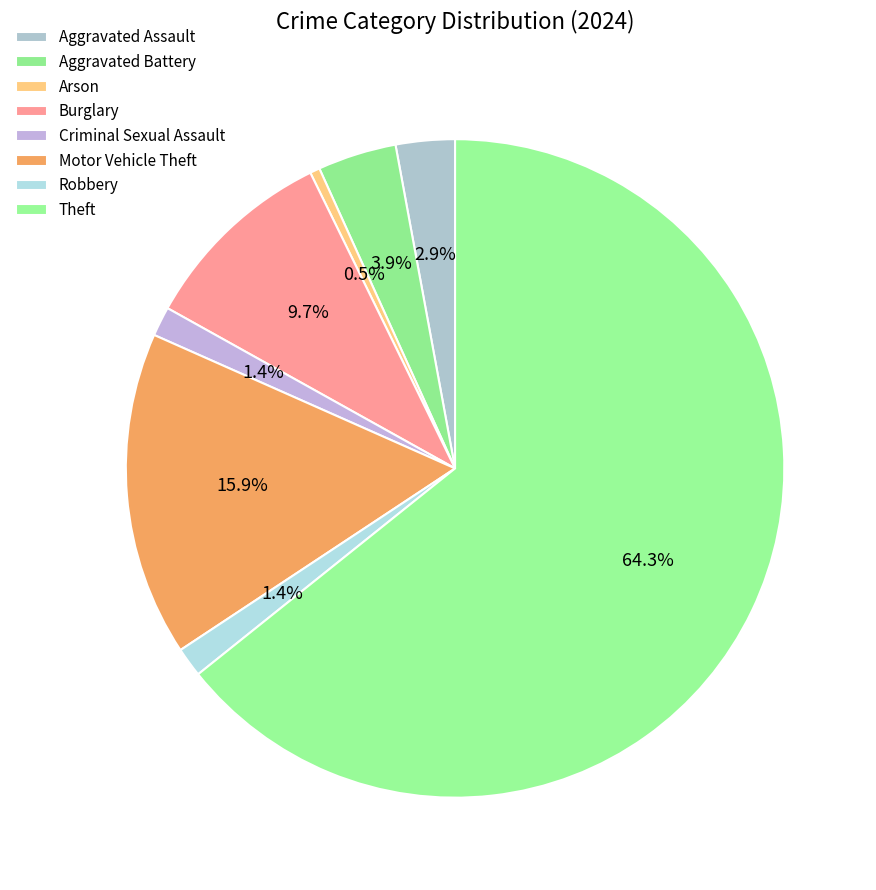

What portion of the pie excludes Arson?

99.5%